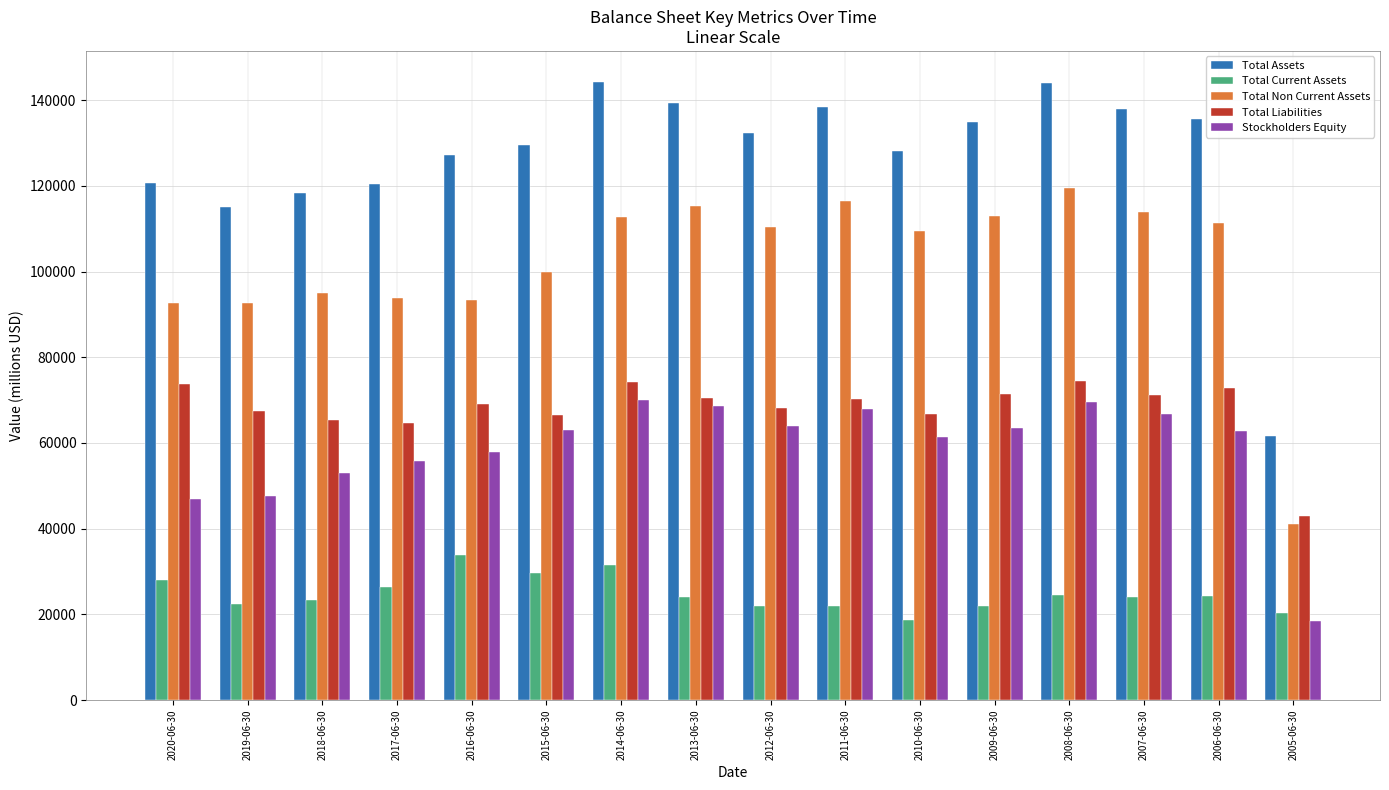

How many bars are there in total?

80